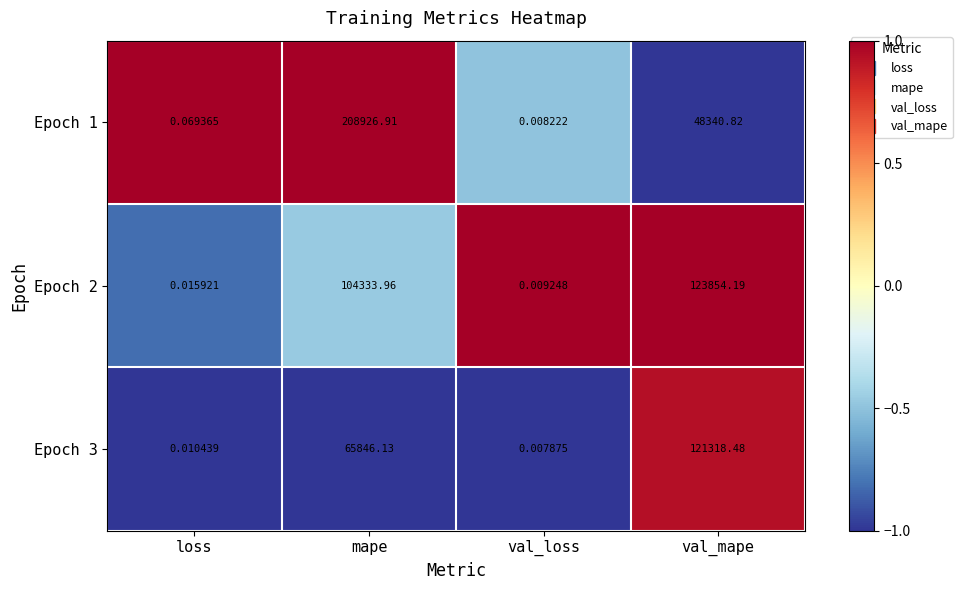

Where does the Epoch 3 series first go above 65846?

mape